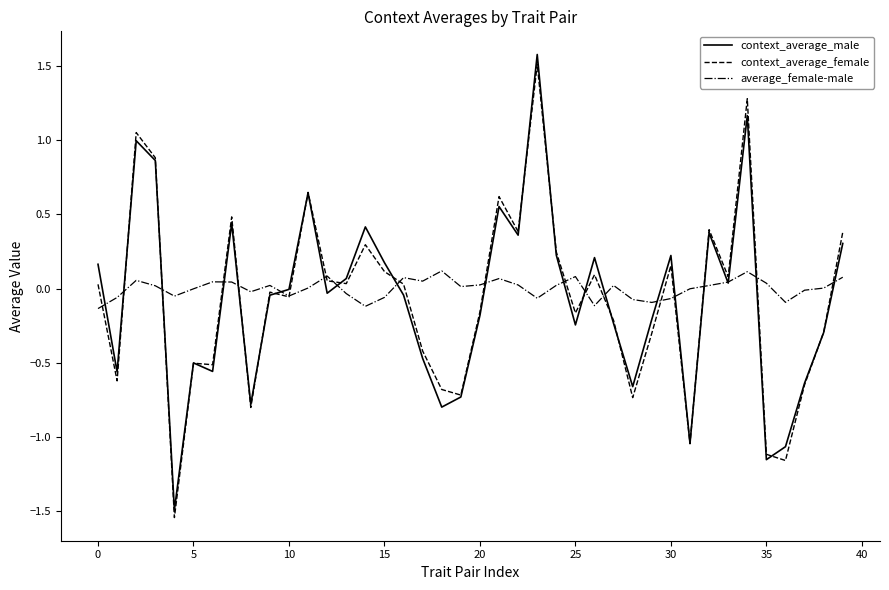

Is this an area chart (filled region under the line)?

No